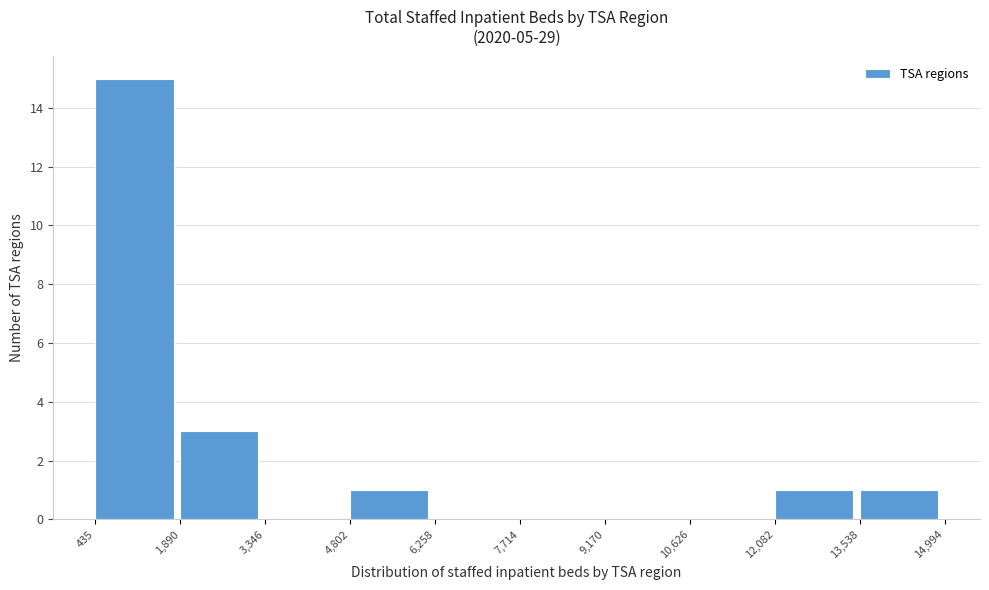

What is the height of the bar covering 4,802 to 6,258 on the x-axis? The values are not printed on the chart, so give them approximately, as read against the axis.

1